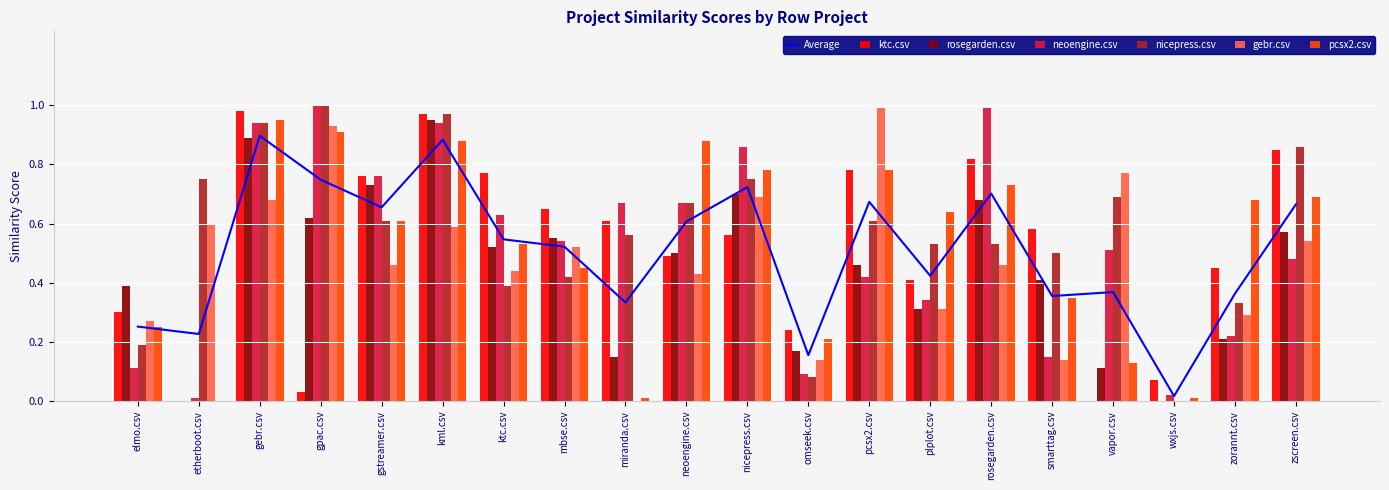

What is the highest value of the rosegarden.csv series?

0.9